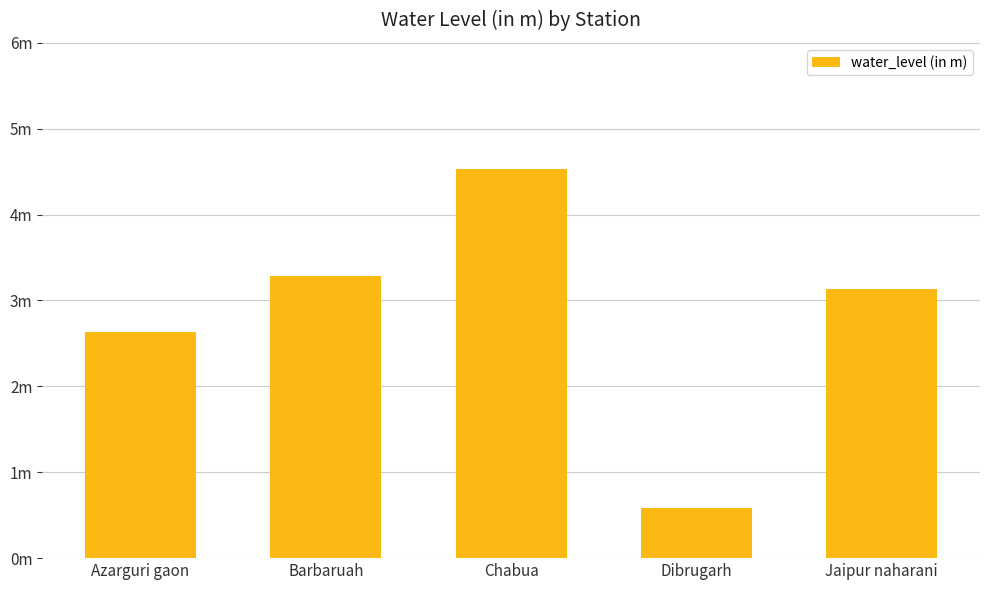

How many bars are there in total?

5